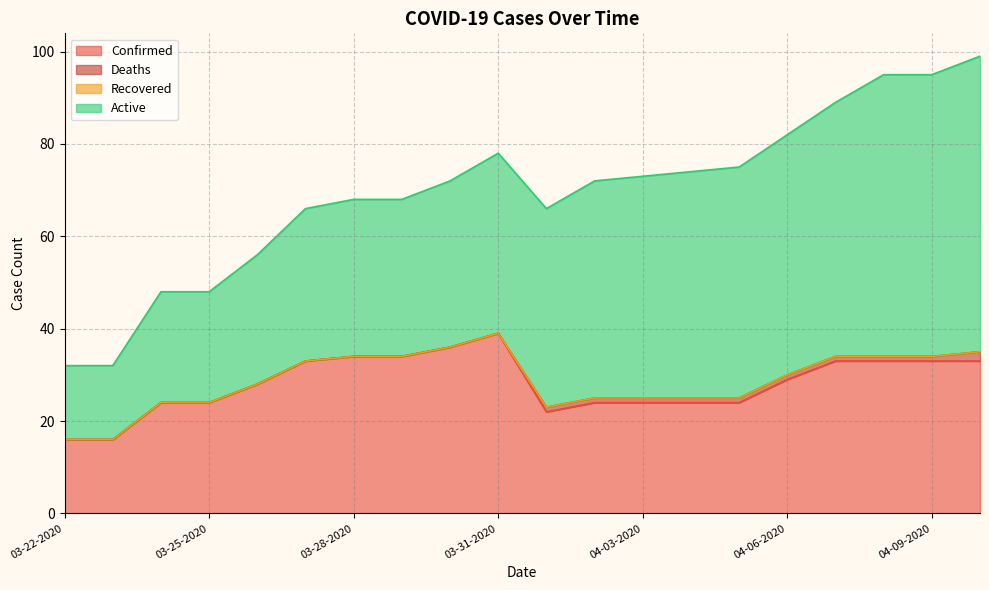

At 04-07-2020, list the series in order from smallest to largest.

Recovered, Deaths, Confirmed, Active